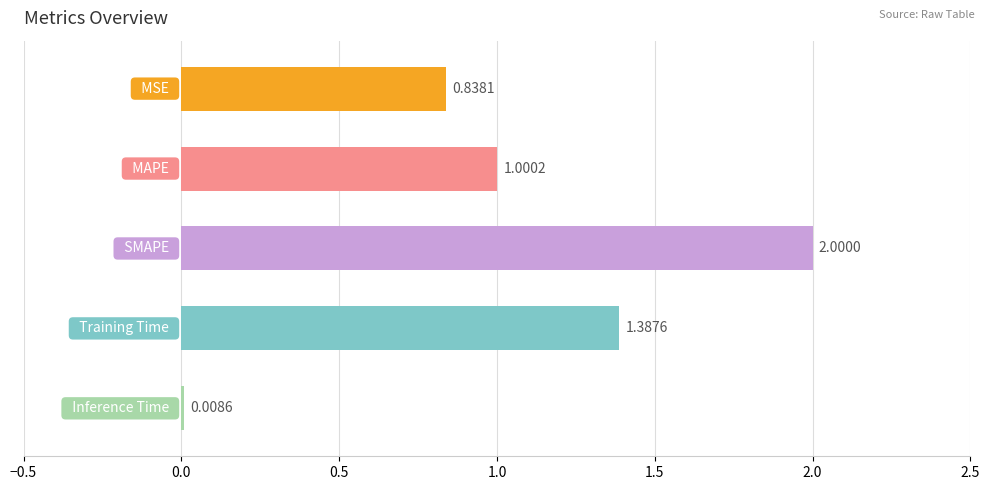

What is the sum of all values?

5.2